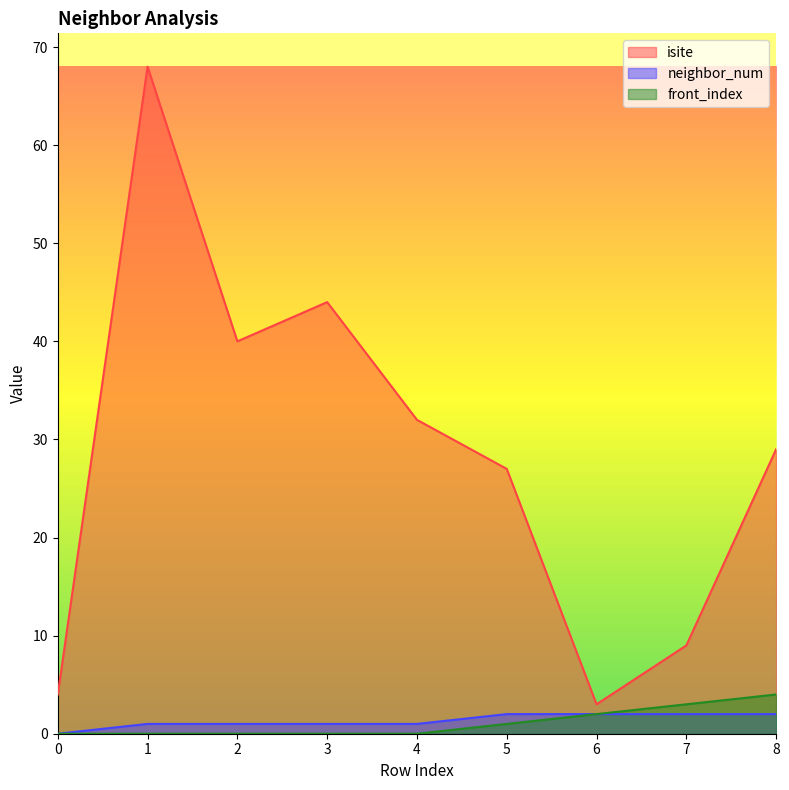

What is the difference between the highest and lowest values at 0?

4